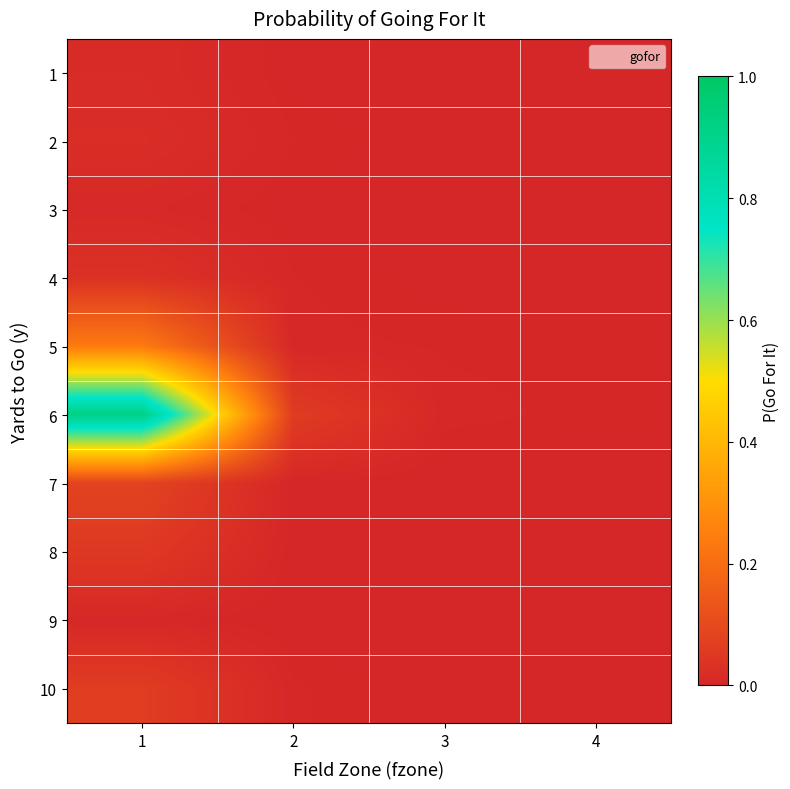

List the series in order of their peak value, highest first.

6, 5, 7, 10, 8, 4, 2, 1, 3, 9